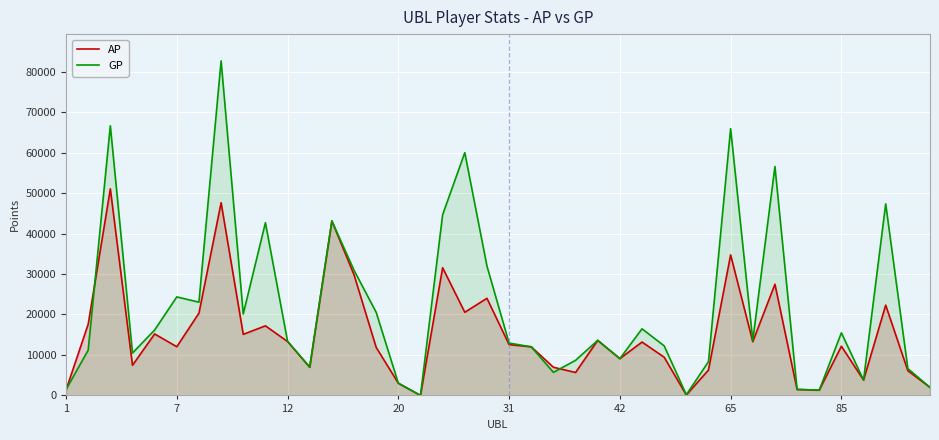

Rank the series by their average value, from highest to lowest.

GP, AP